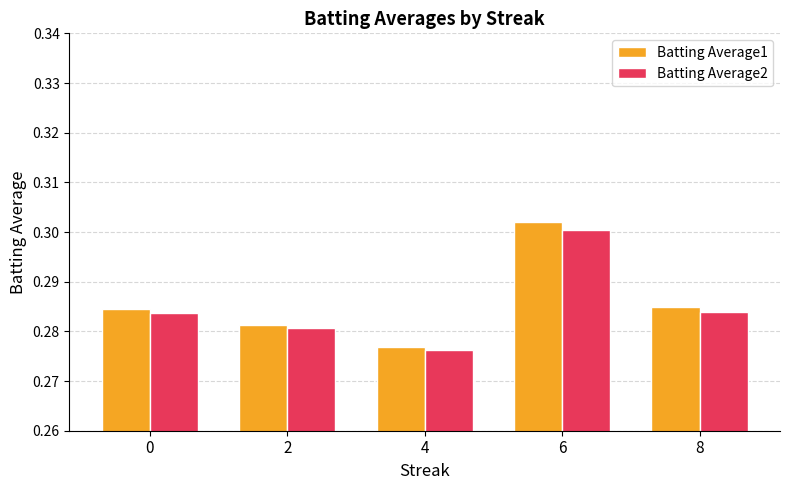

At which category does the chart reach its minimum across all series?

4